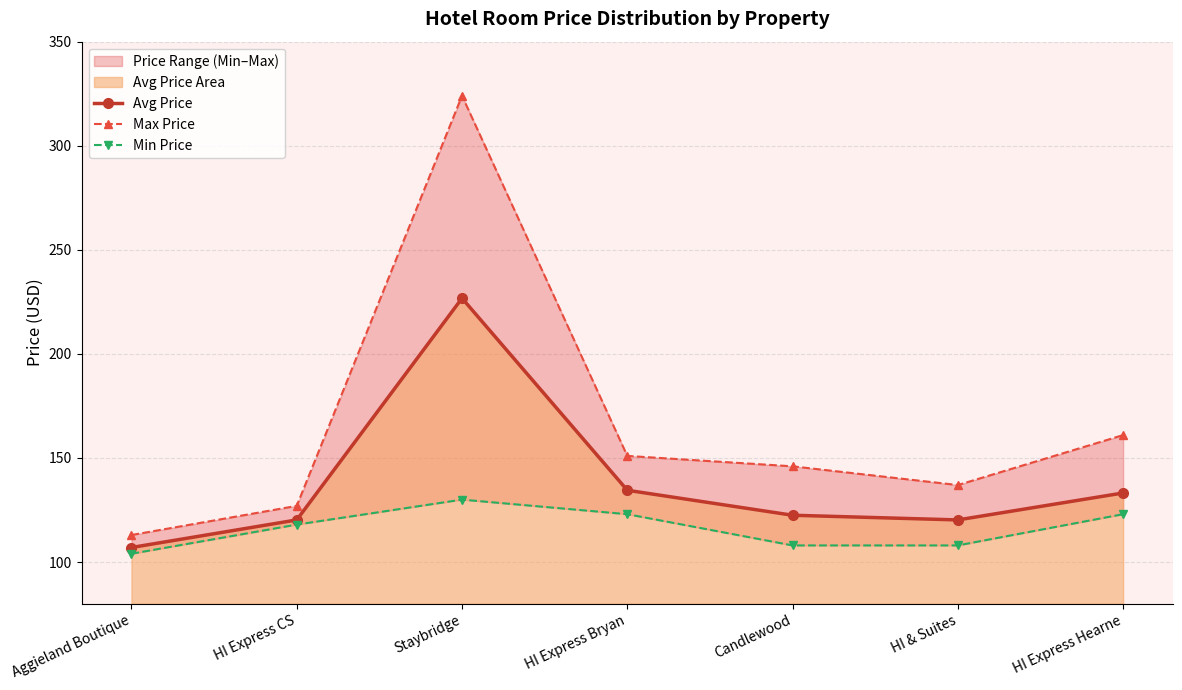

At which label is Min Price closest to 117?

HI Express CS